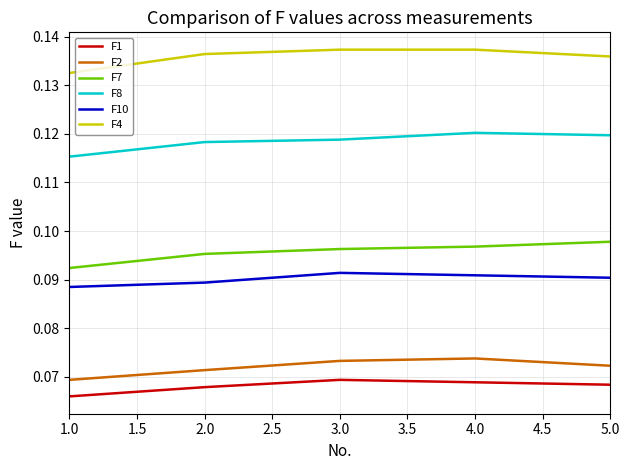

Which series has the largest total across all categories?

F4